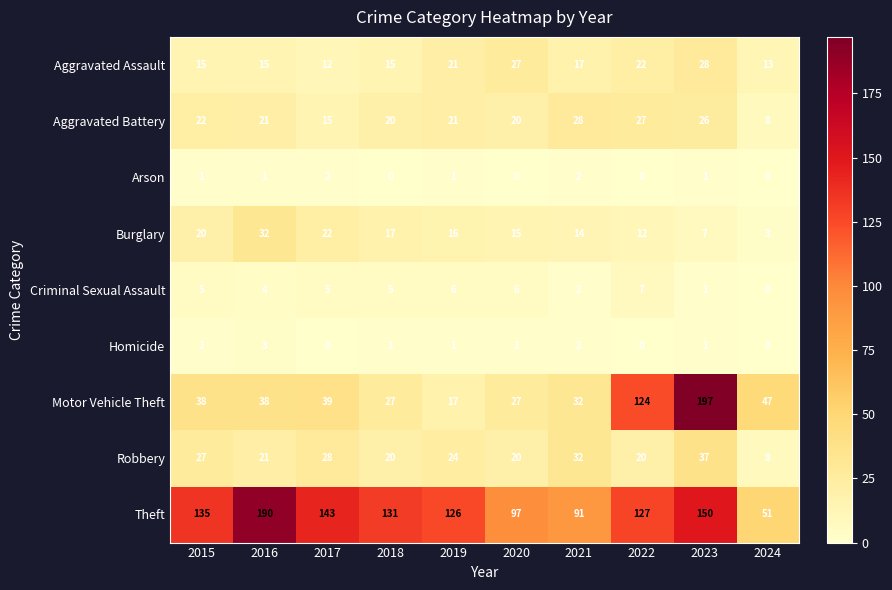

At which label does Robbery first exceed 24?

2015